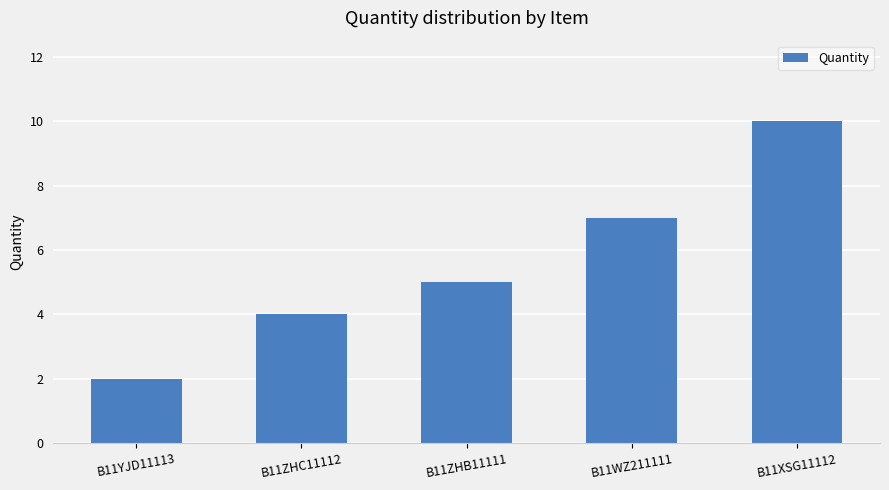

What is the value of the 4th bar from the left?

7